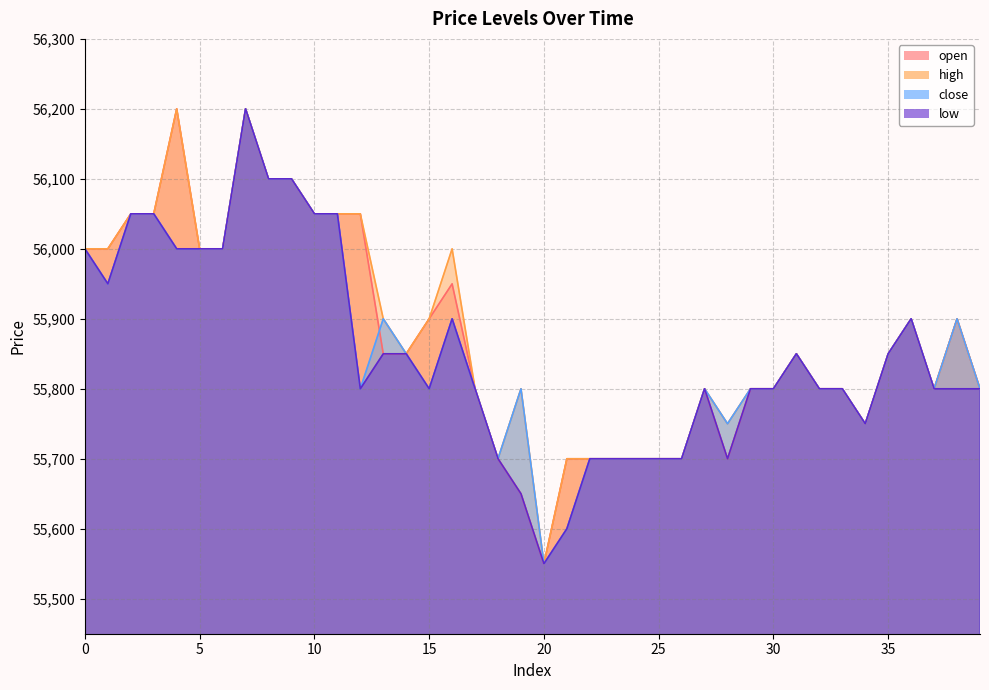

The open series shows 55700 at 22. True or false?

True